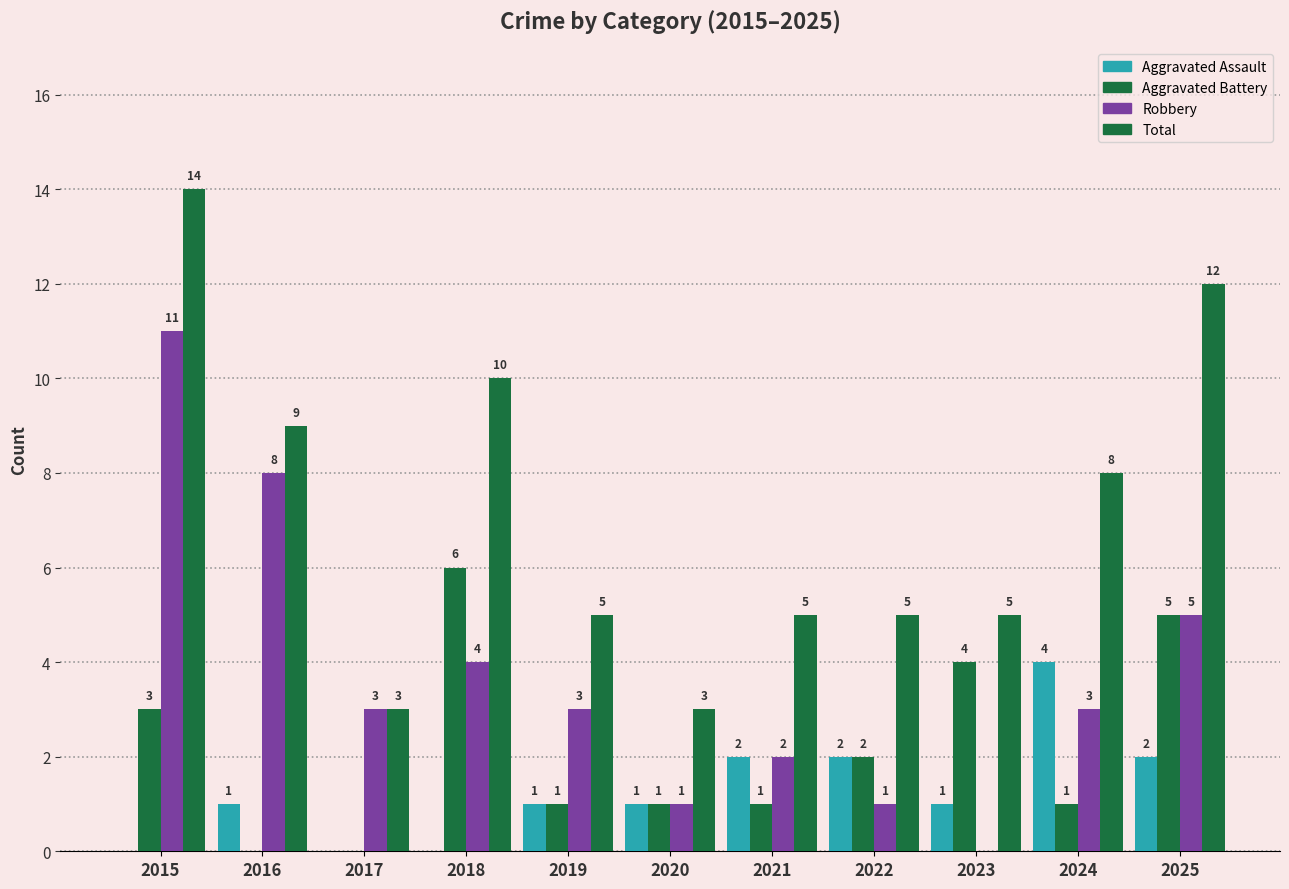

Does the chart contain stacked bars?

No